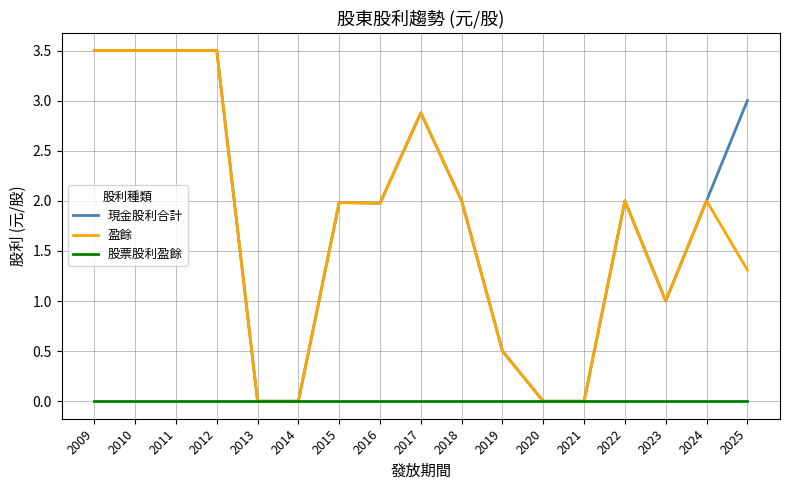

What is the difference between the maximum and minimum values in the 現金股利合計 series?

3.5